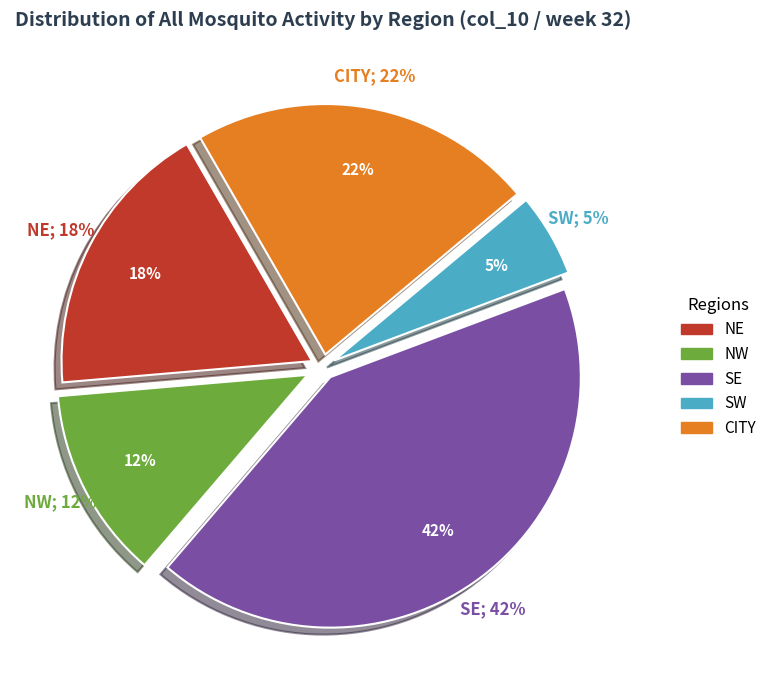

To the nearest percent, what is the combined percentage of CITY and NW?

35%